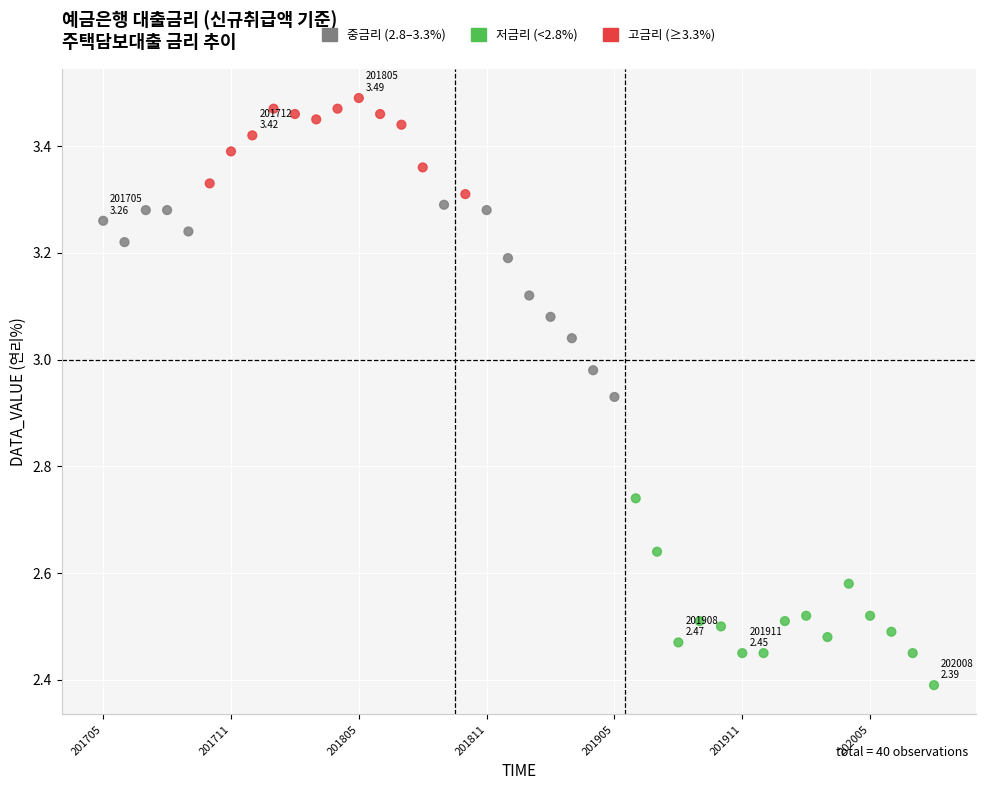

What Y value in the scatter plot is closest to 2?

2.4